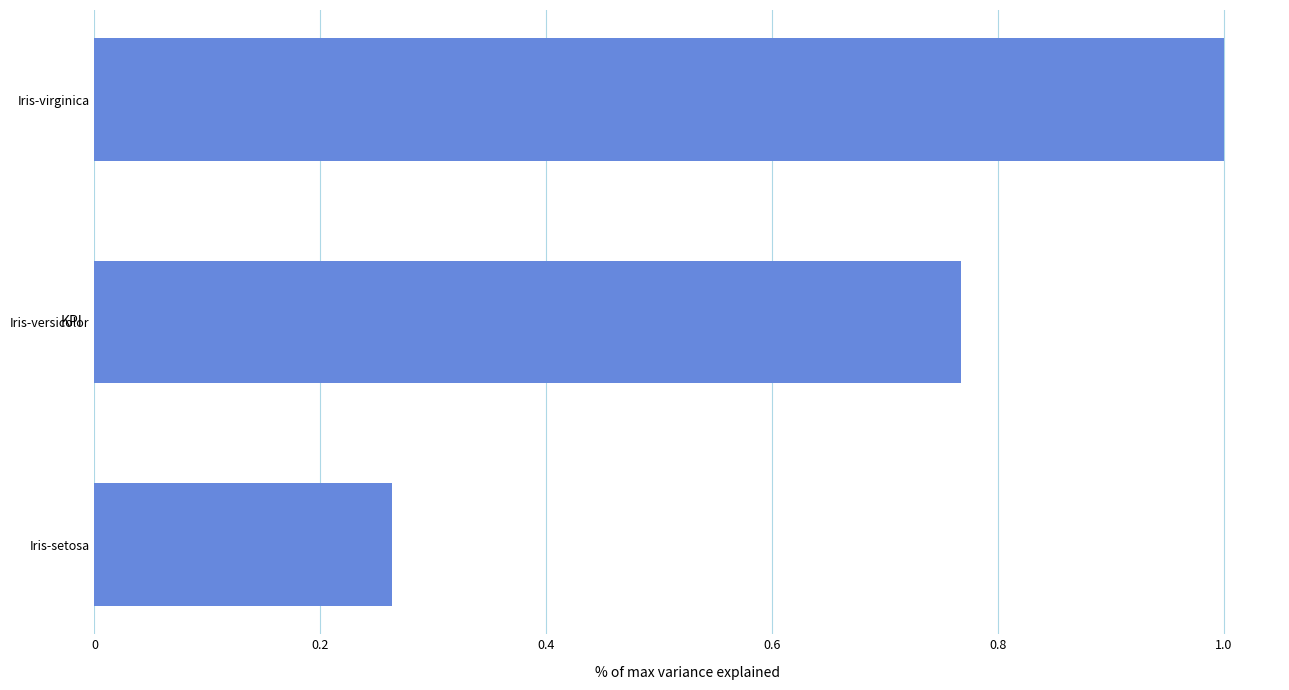

At which category does the chart reach its minimum across all series?

Iris-setosa